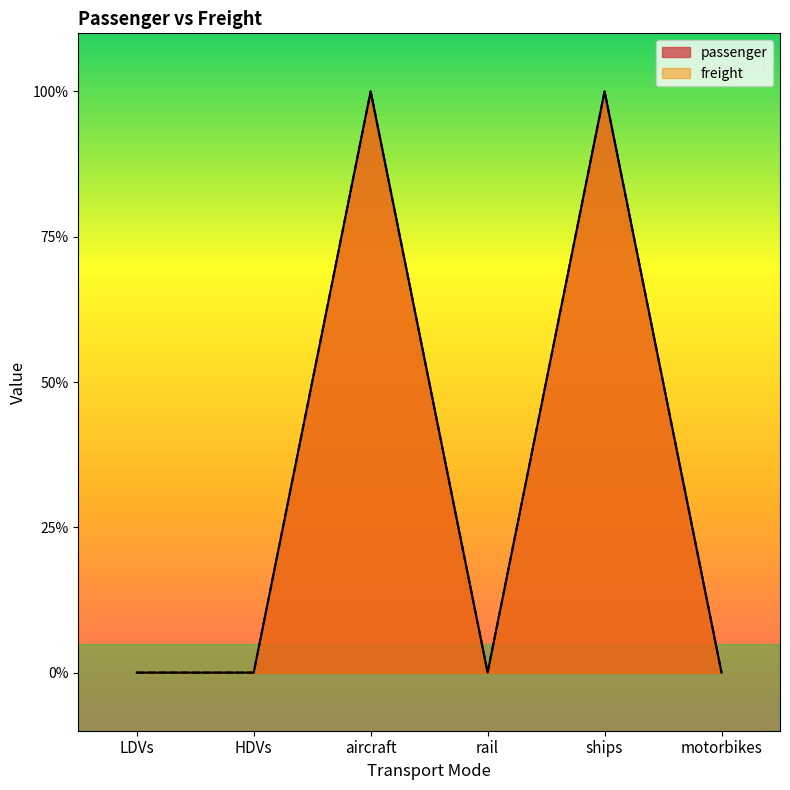

How many interior local peaks does the freight series have?

2